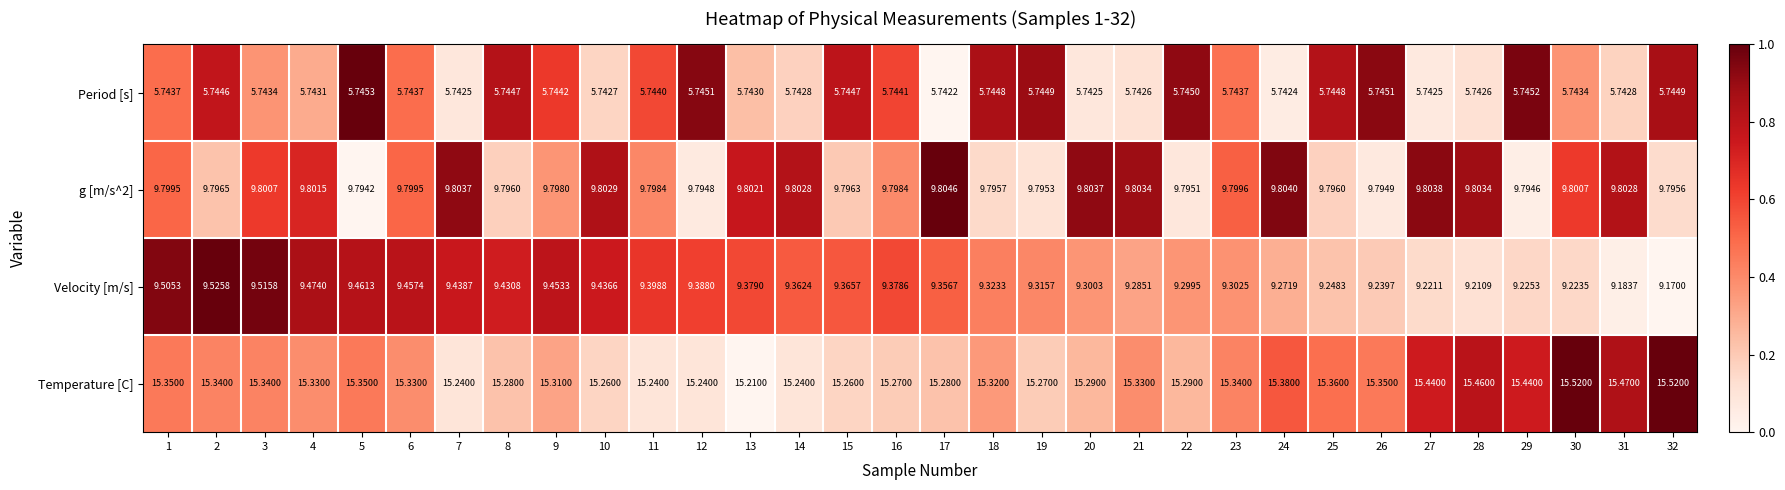

How many categories are shown in the chart?

32